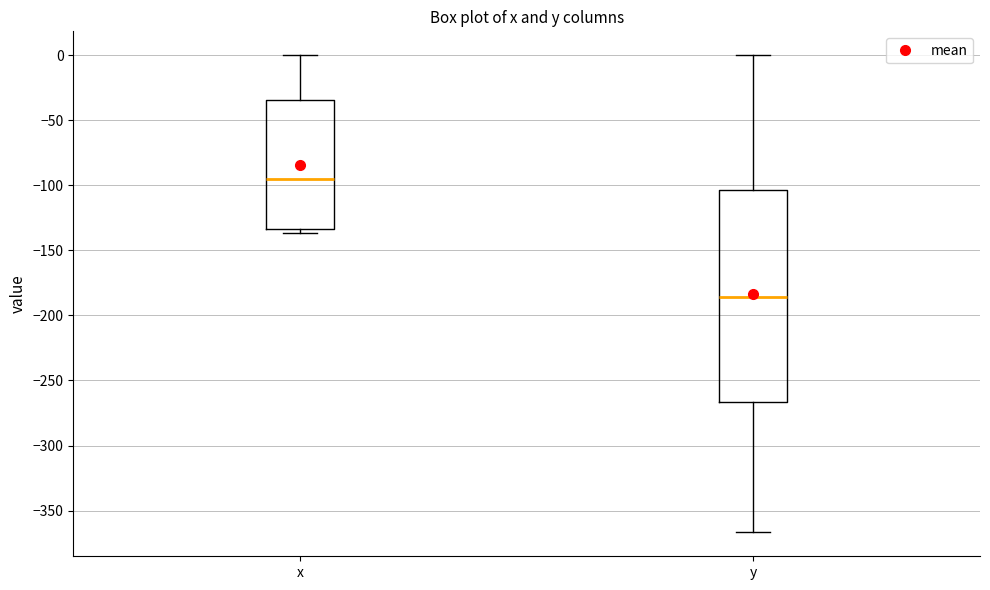

Which box is the tallest, from its lower edge to its upper edge?

y